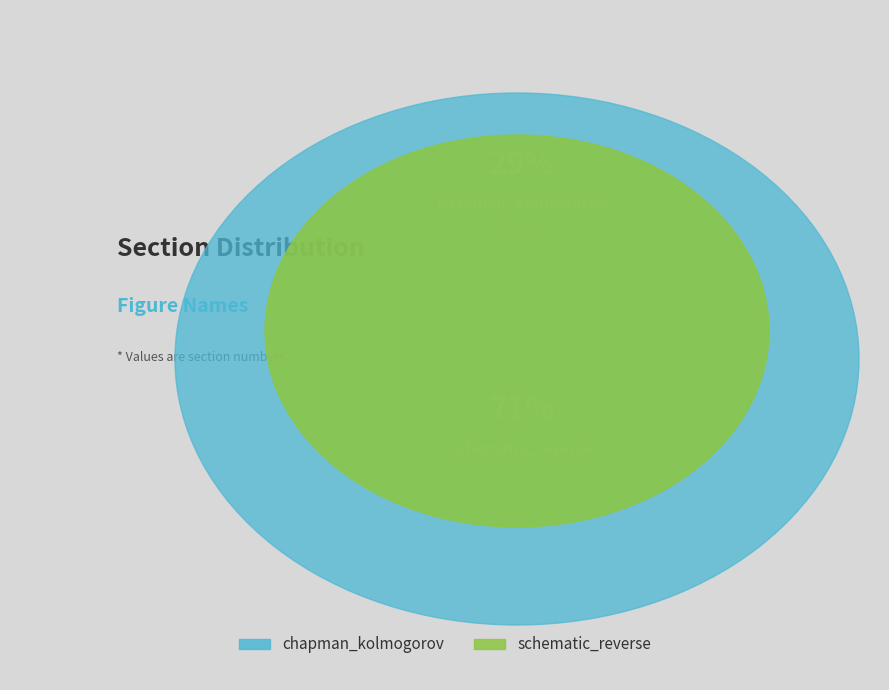

Which has a higher value, schematic_reverse or chapman_kolmogorov?

schematic_reverse